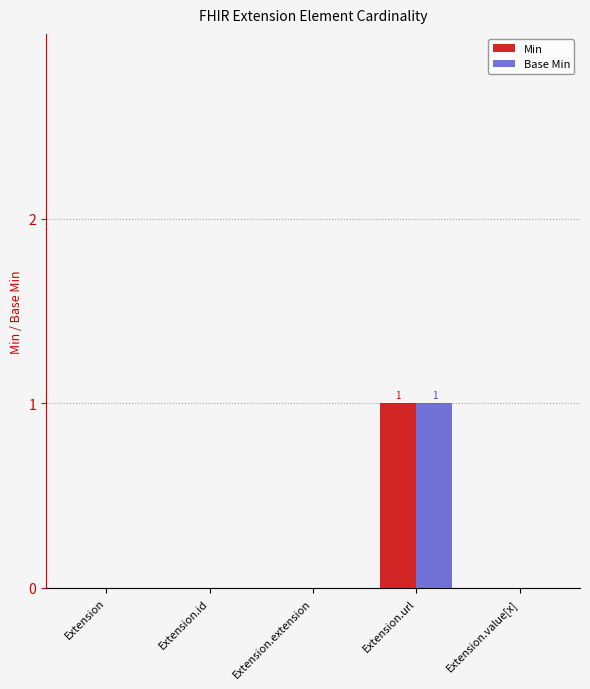

What is the sum of all Base Min values?

1